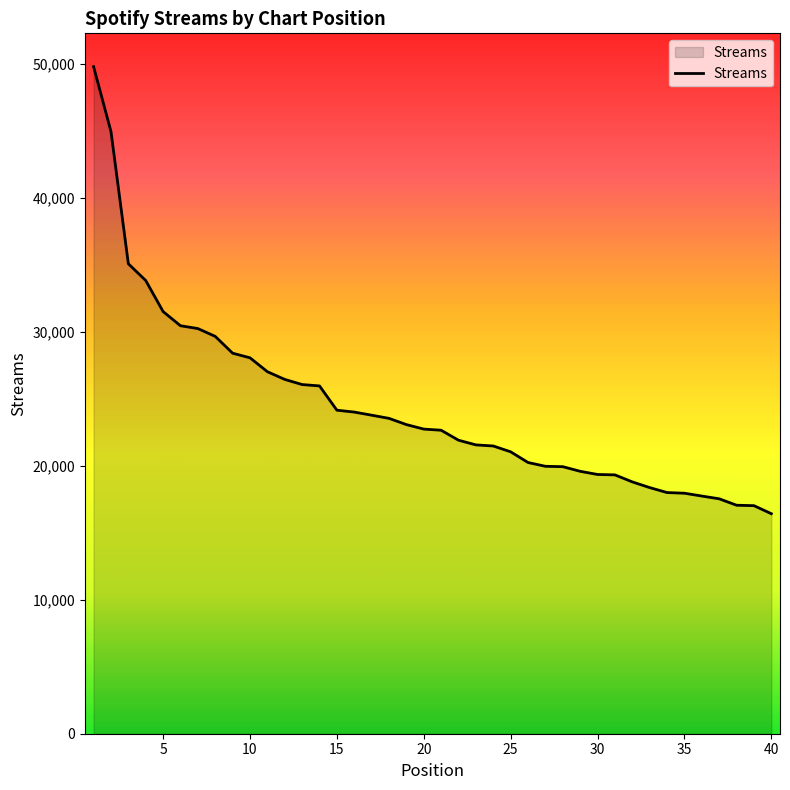

What is the smallest value displayed?

16420